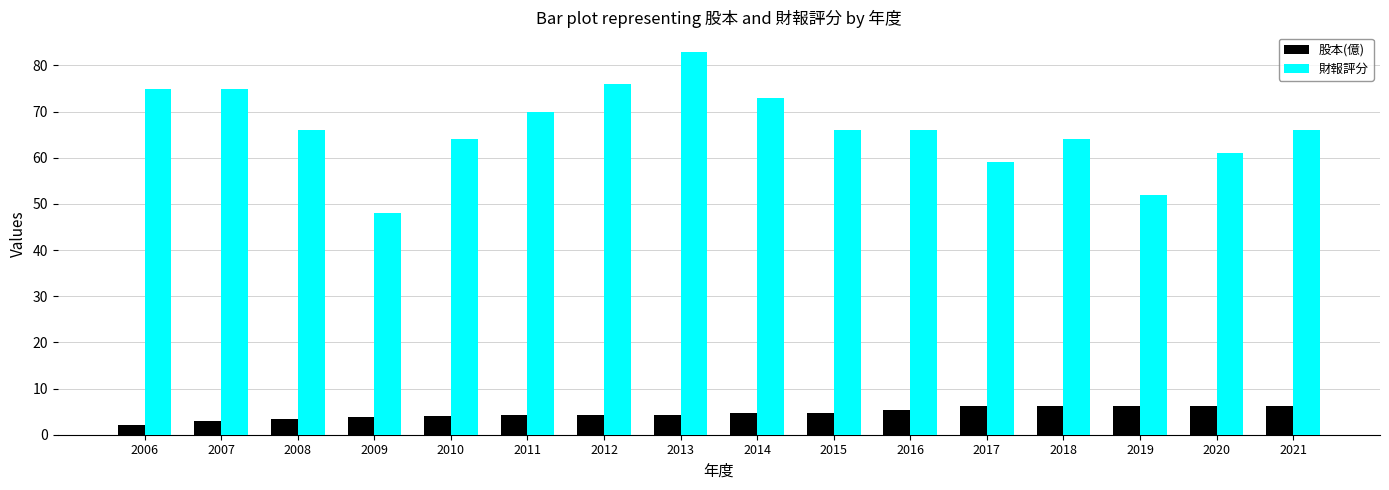

What is the average value of the 股本(億) series?

4.7